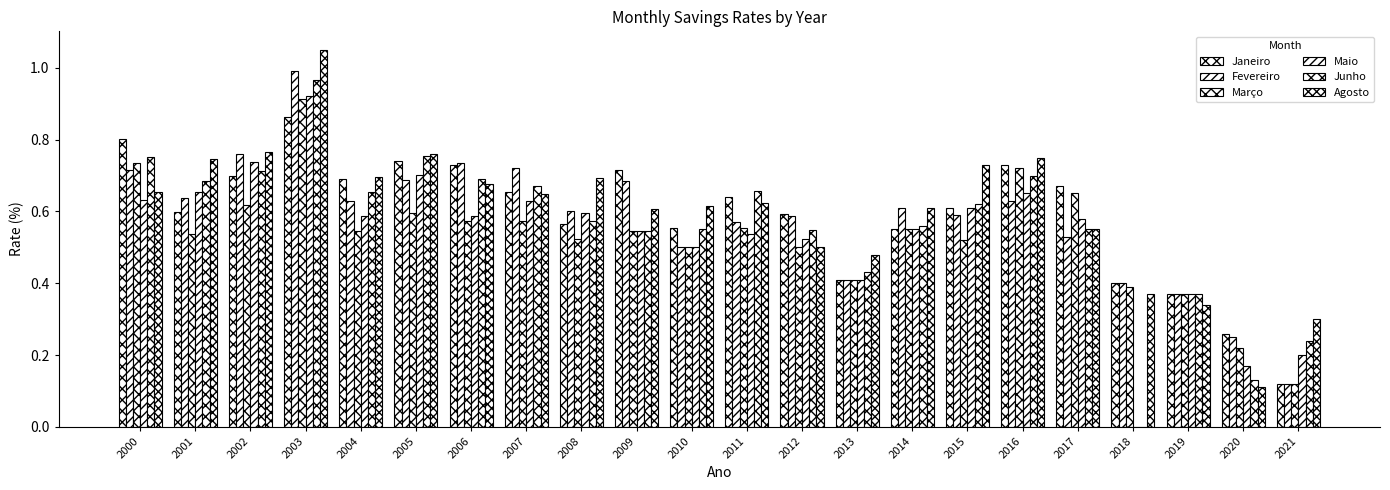

What is the greatest value displayed?

1.0